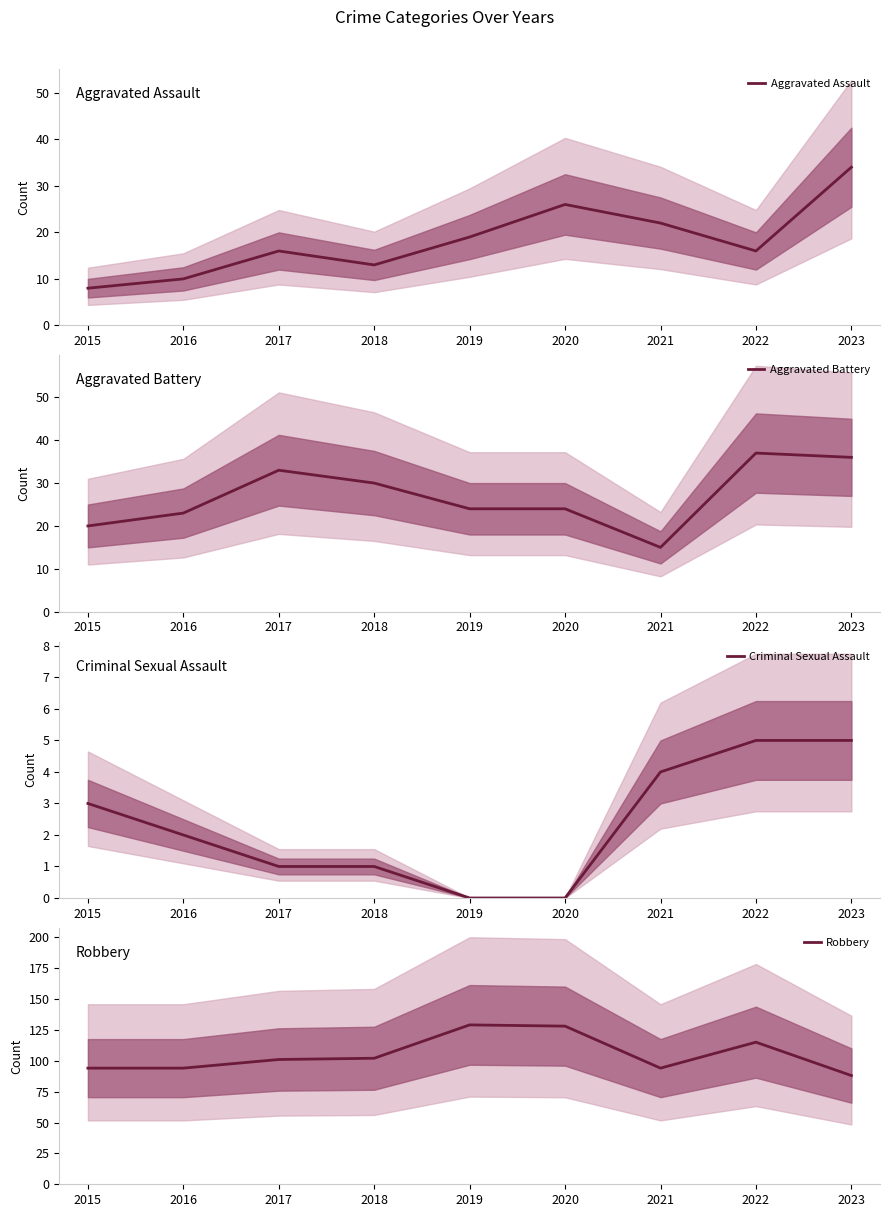

Rank the series by their maximum value, from highest to lowest.

Robbery, Aggravated Battery, Aggravated Assault, Criminal Sexual Assault